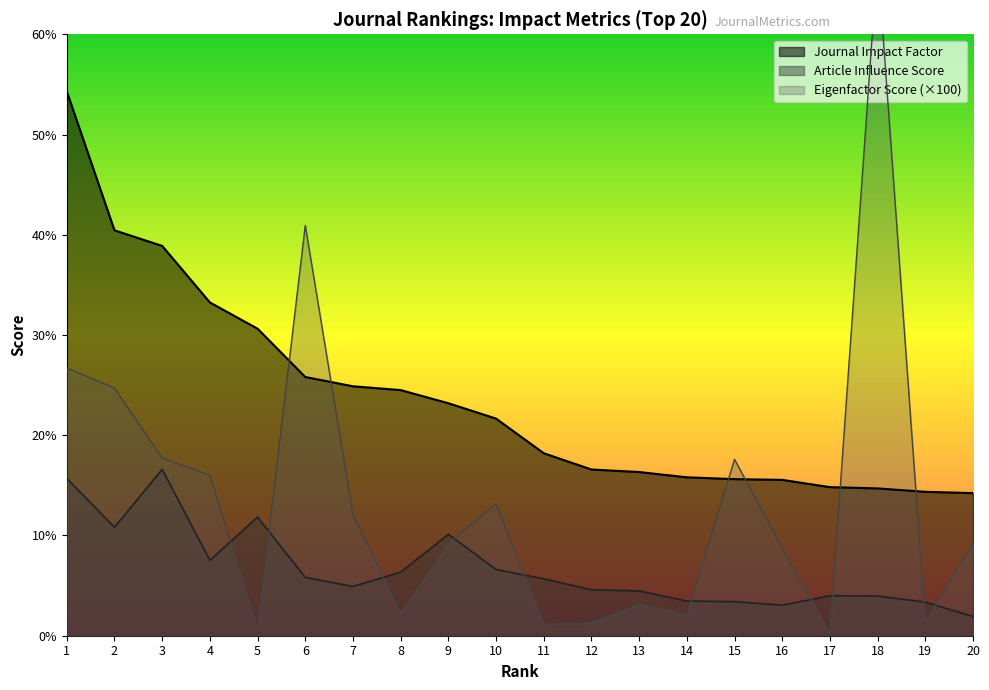

At which label is Eigenfactor Score closest to 33?

1